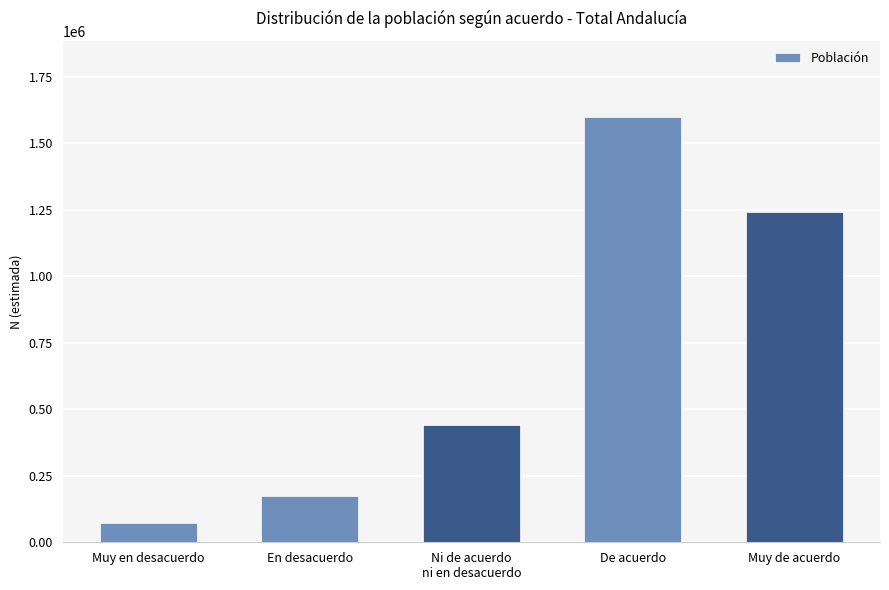

At which category does the chart reach its peak across all series?

De acuerdo